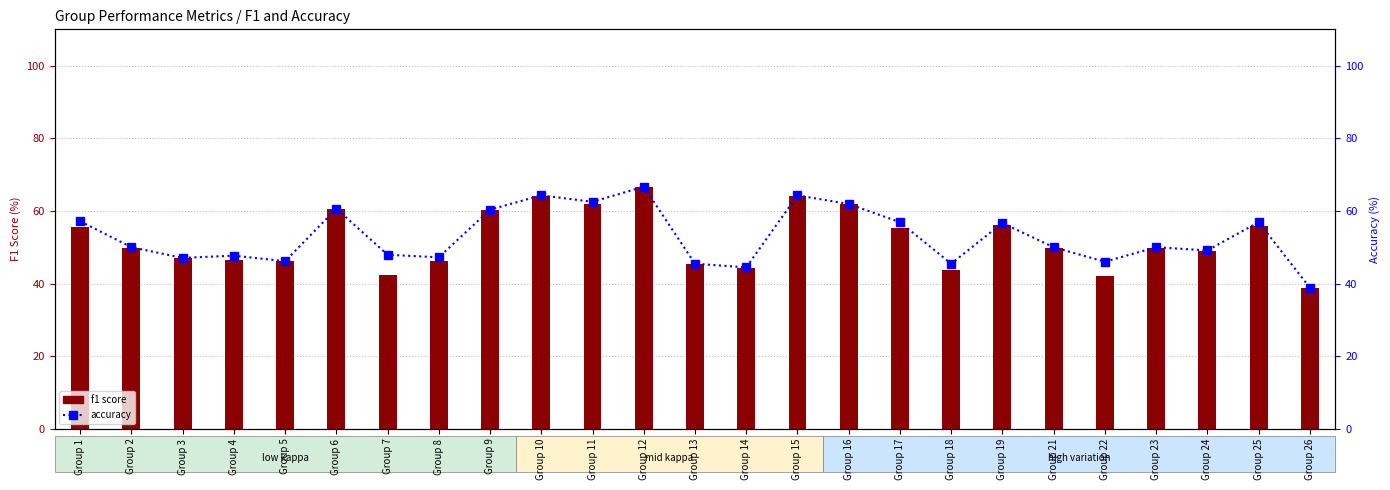

Read the f1 score value at Group 9.

60.3